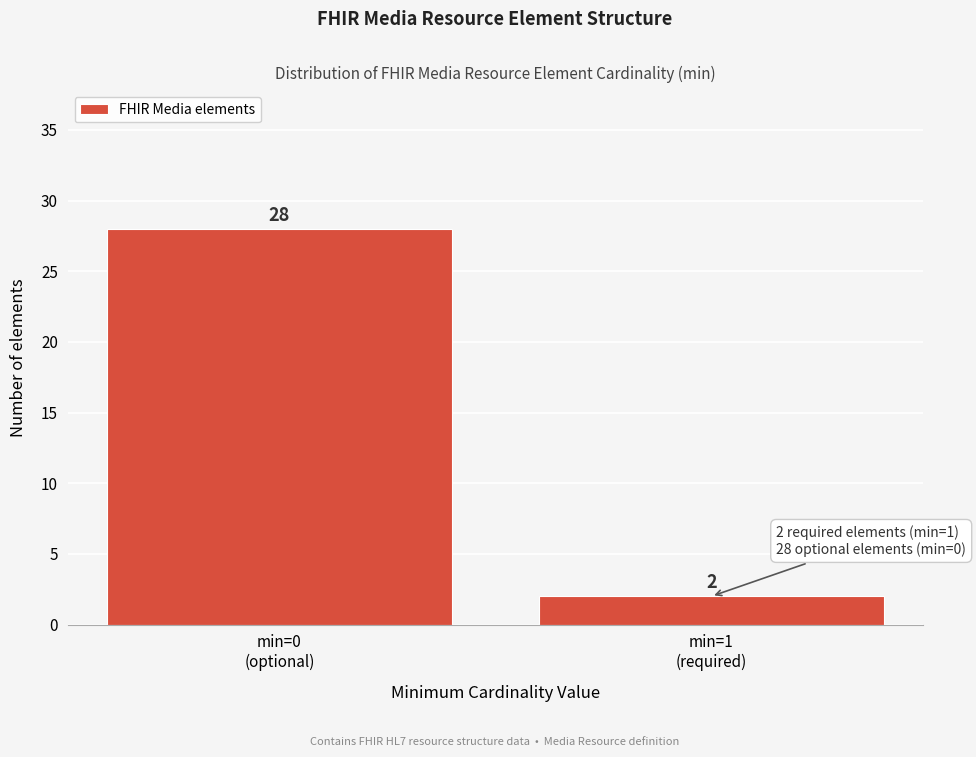

Reading right to left, what are all the values shown in this chart?

2	28